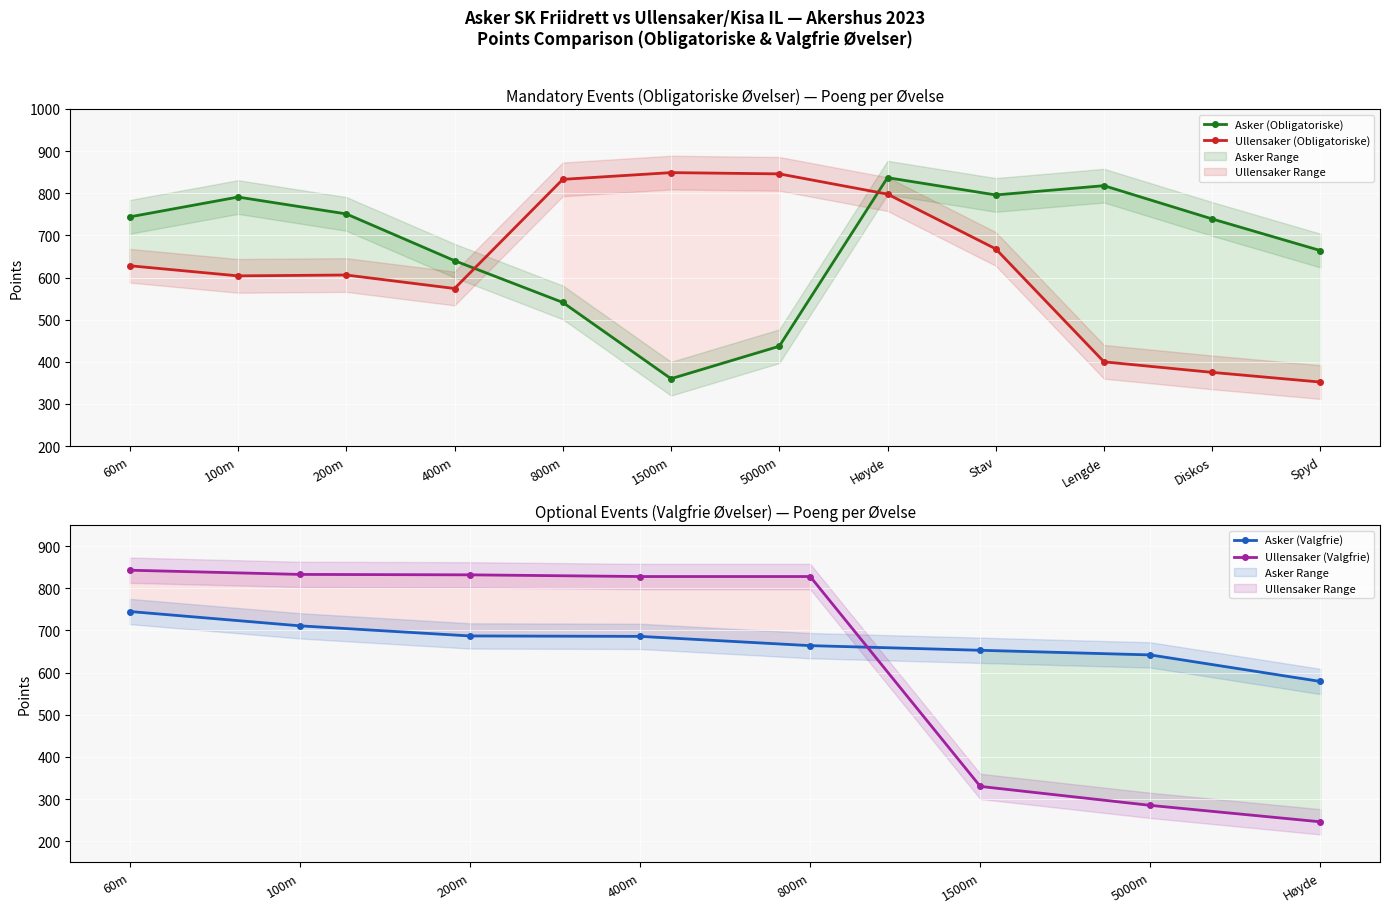

True or false: Asker (Obligatoriske) has a value of 176 at Diskos.

False